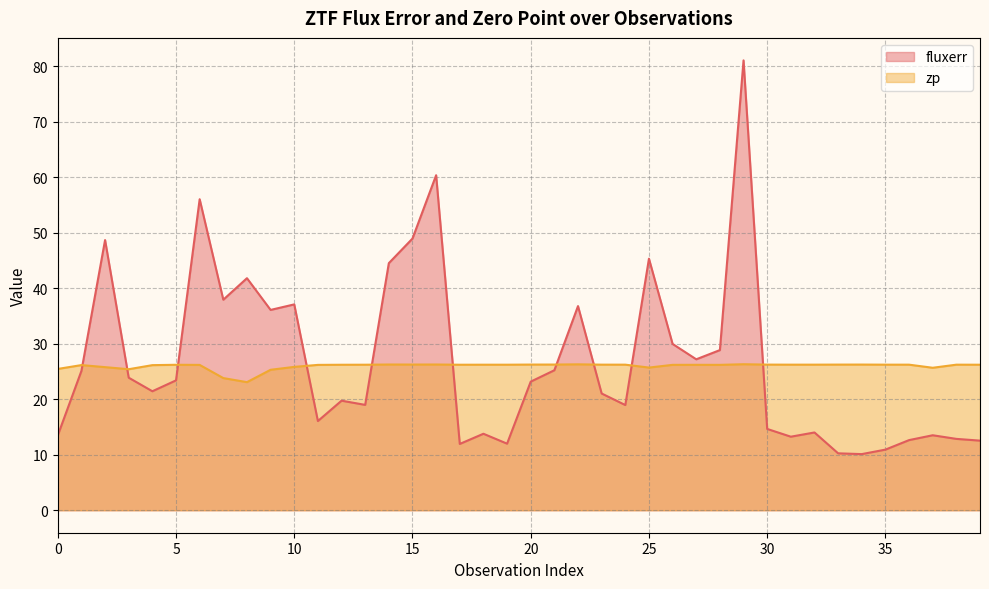

At which category does fluxerr reach its first local peak?

2